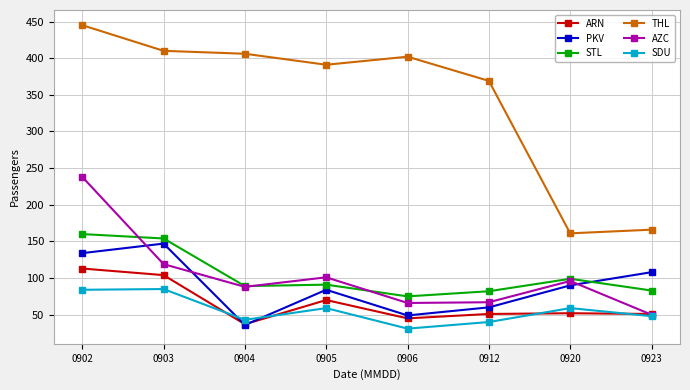

What are all the series names shown in the legend?

ARN, PKV, STL, THL, AZC, SDU